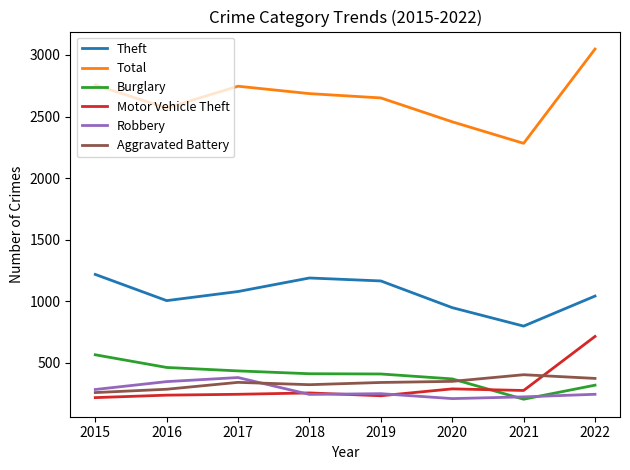

How many distinct data groups are displayed?

6